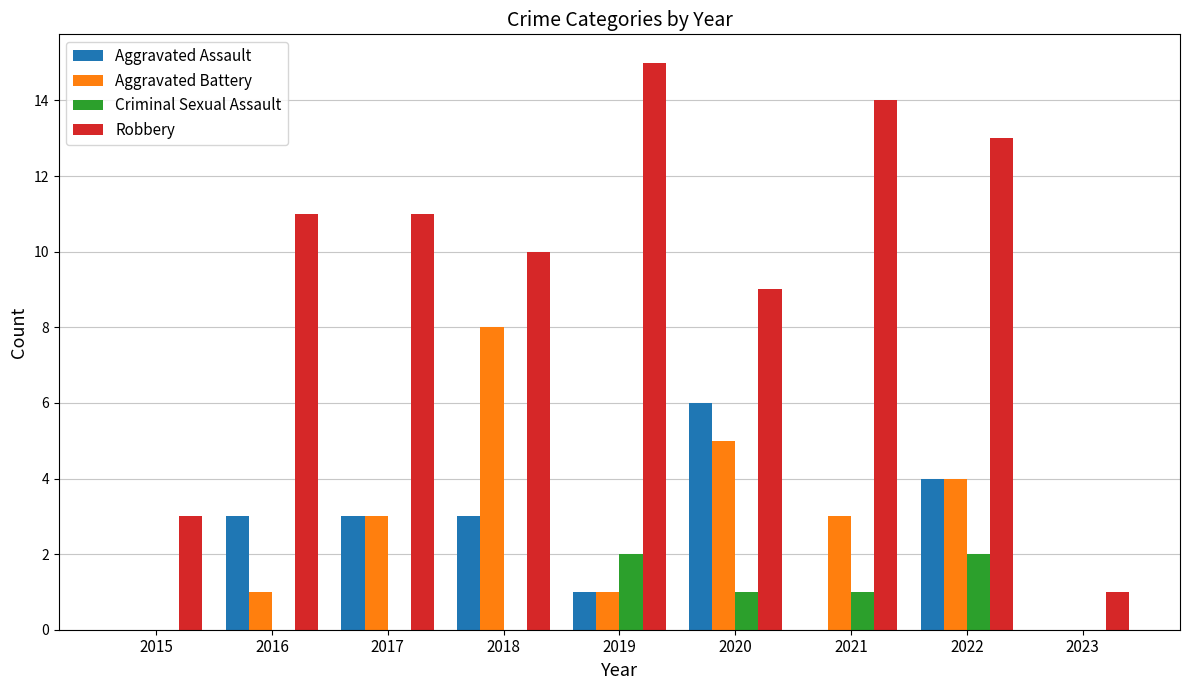

Which series has the largest total across all categories?

Robbery